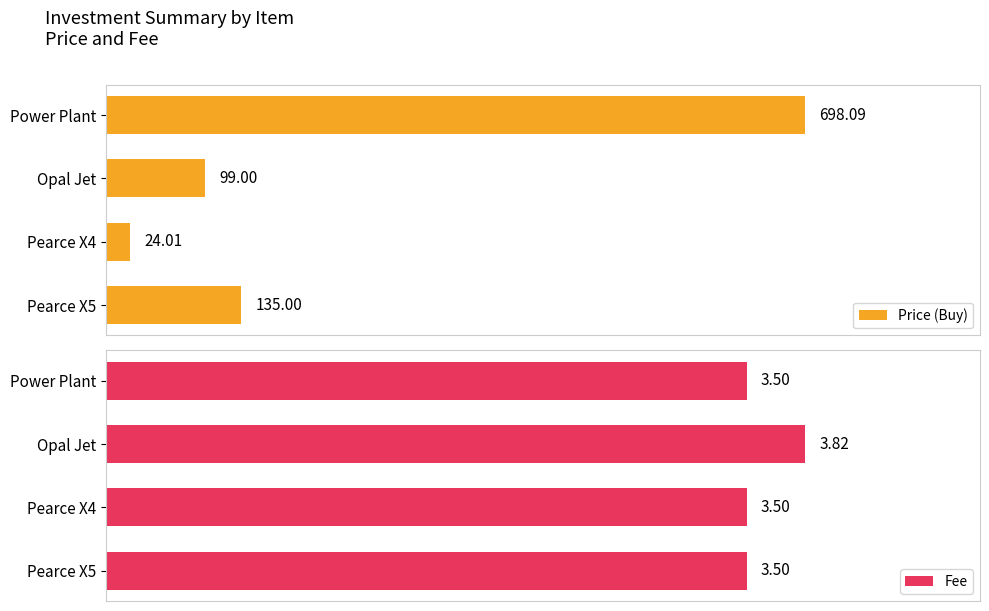

Is it true that Fee equals 3.5 at Pearce X5?

True